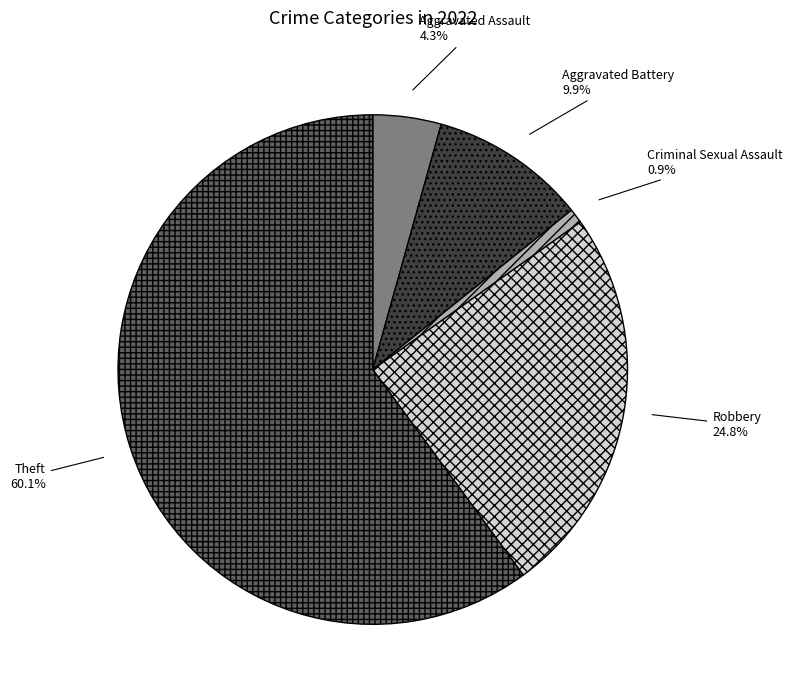

How many segments does this pie chart have?

5